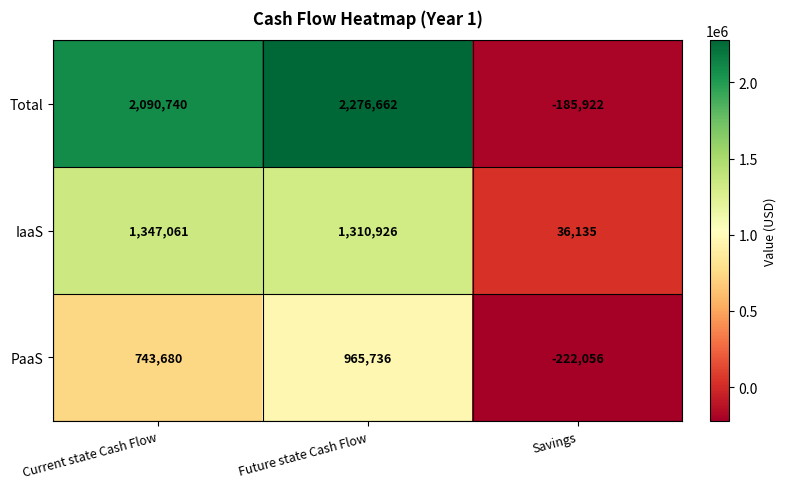

Which series has the largest range (max minus min)?

Total